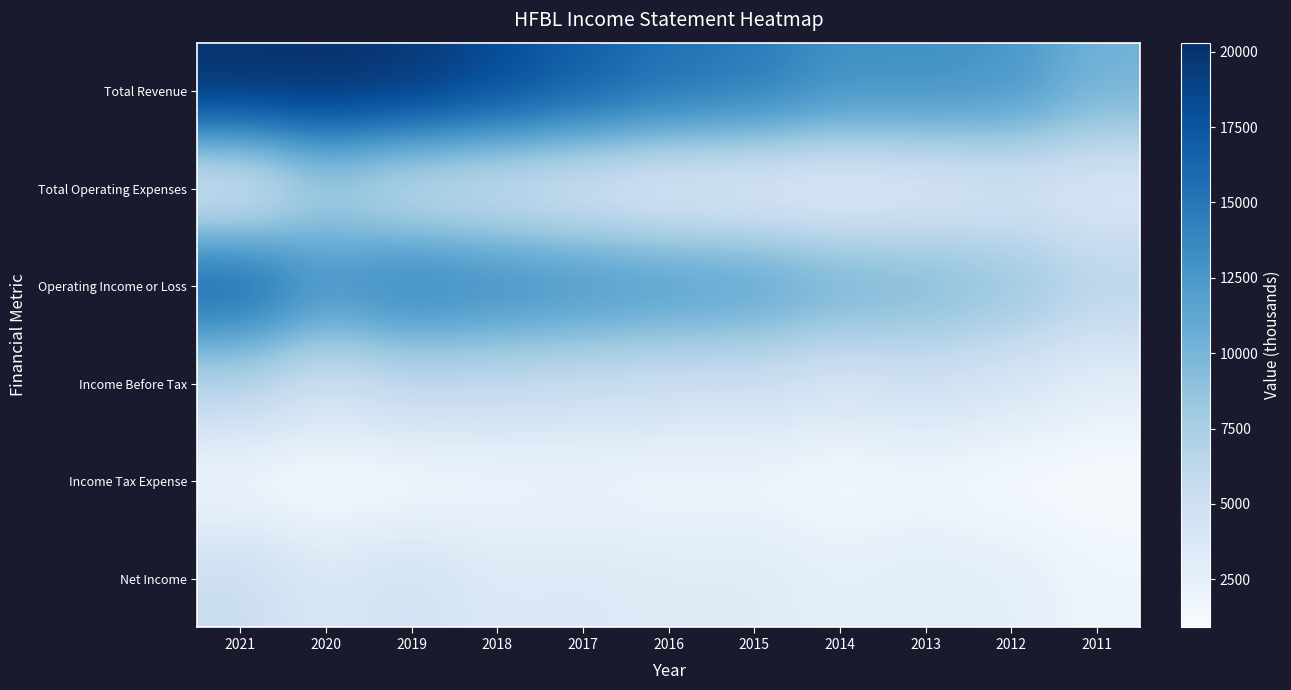

Which has a higher value, 2016 or 2020?

2020